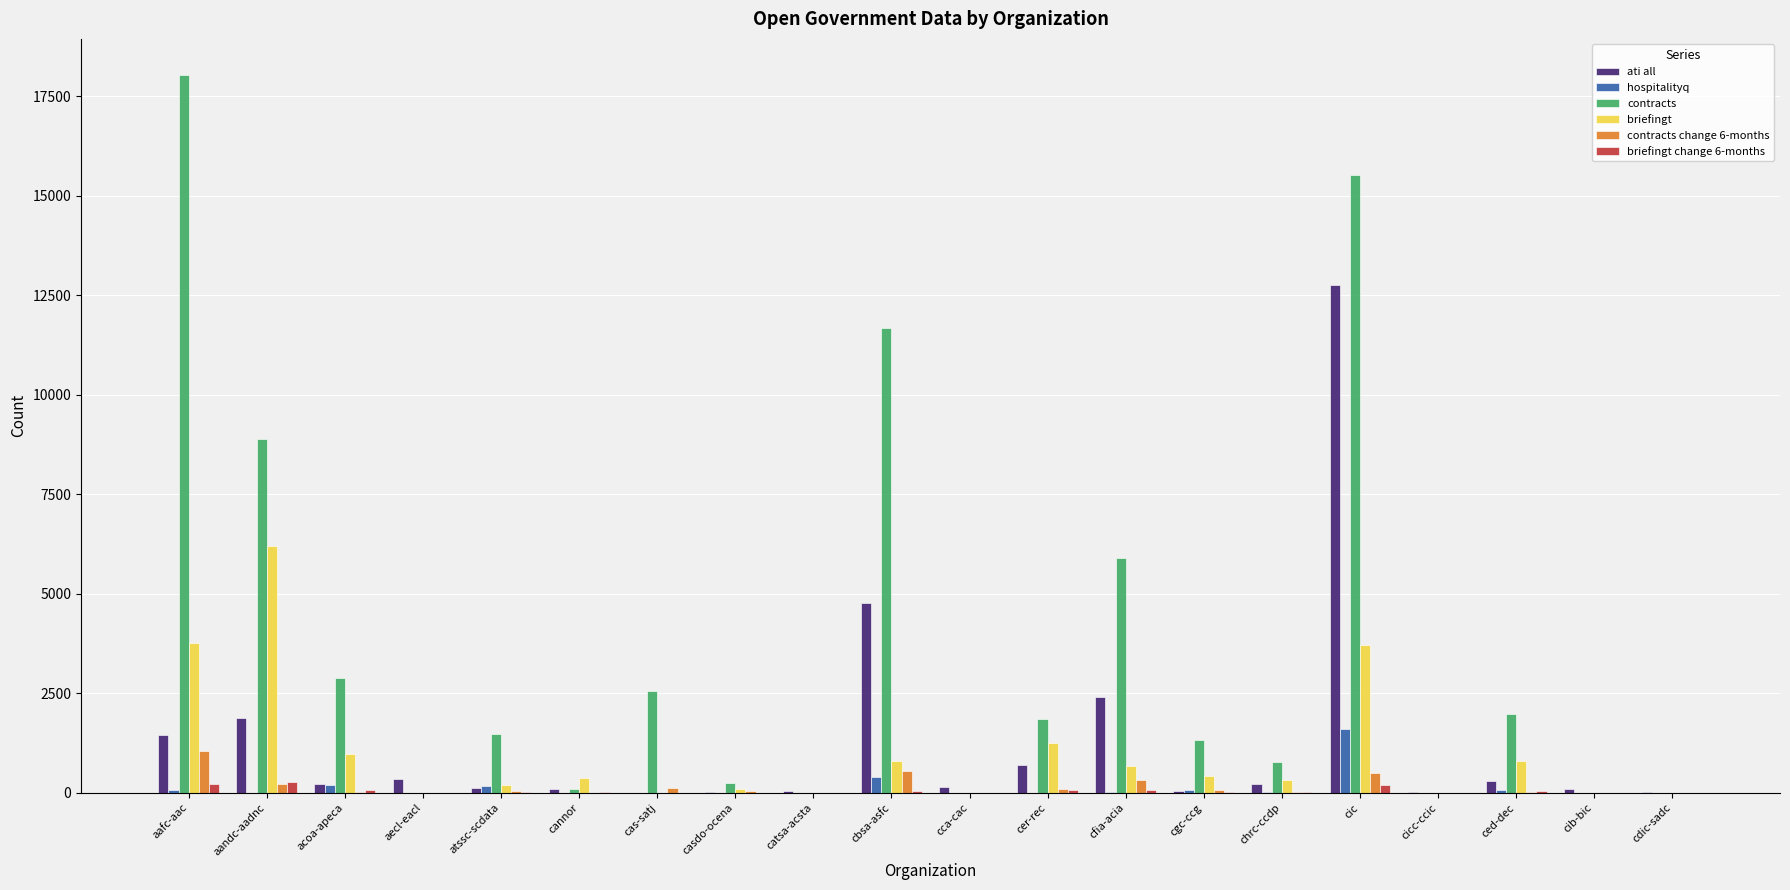

At which category is the sum across all series the highest?

cic